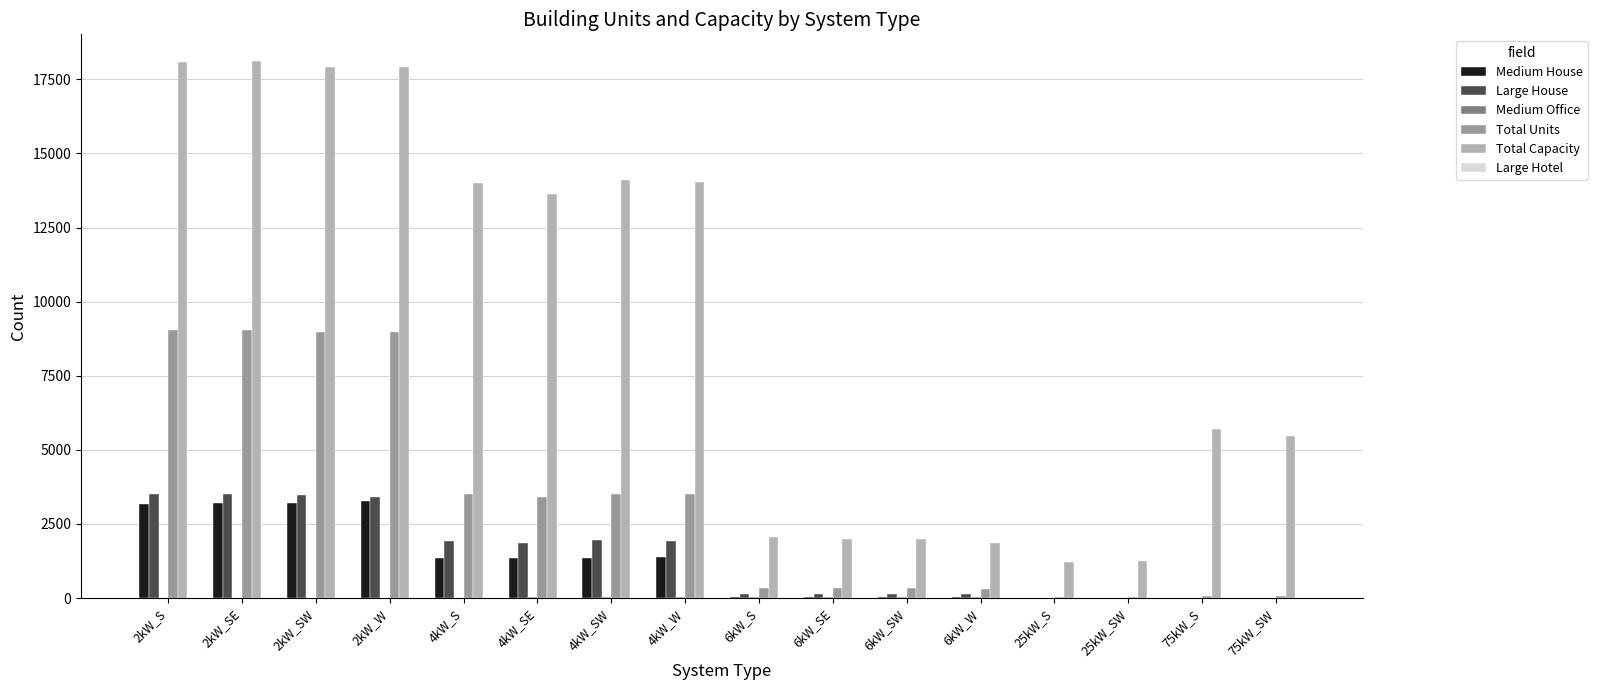

Count the number of data series in this chart.

6